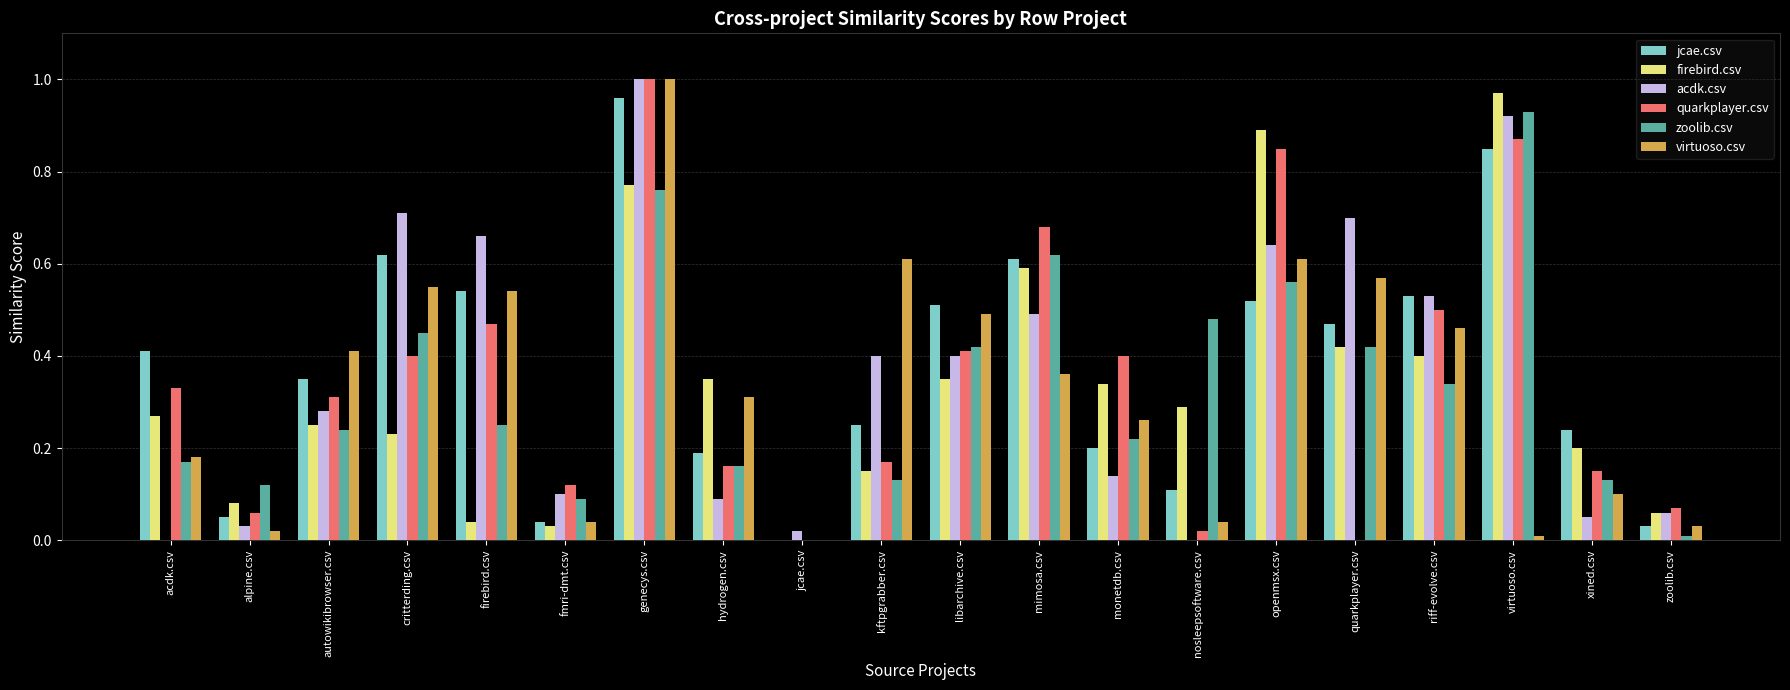

At which category does the chart reach its peak across all series?

genecys.csv